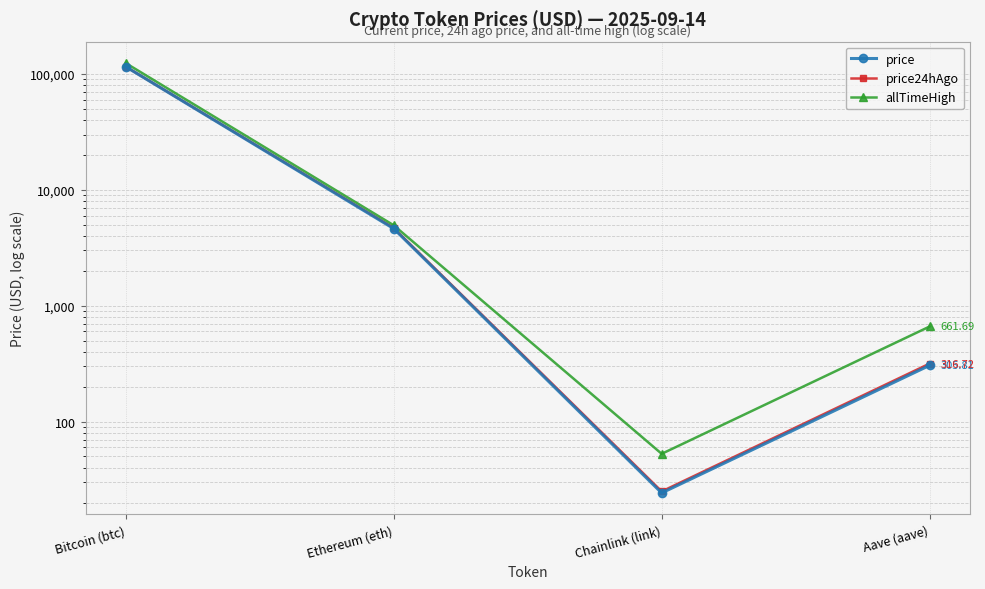

Is this an area chart (filled region under the line)?

No